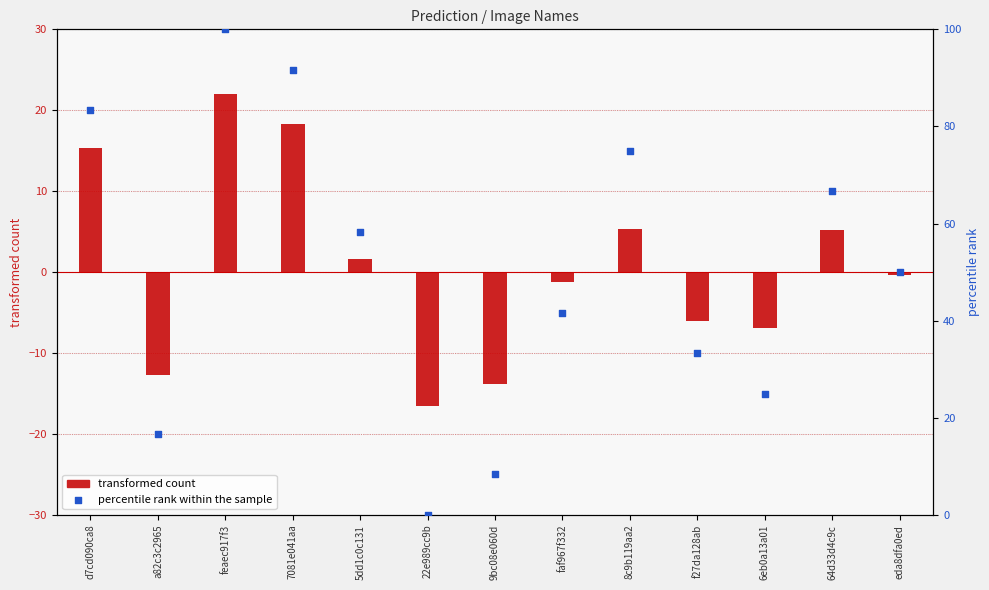

At which category is the sum across all series the highest?

feaec917f3